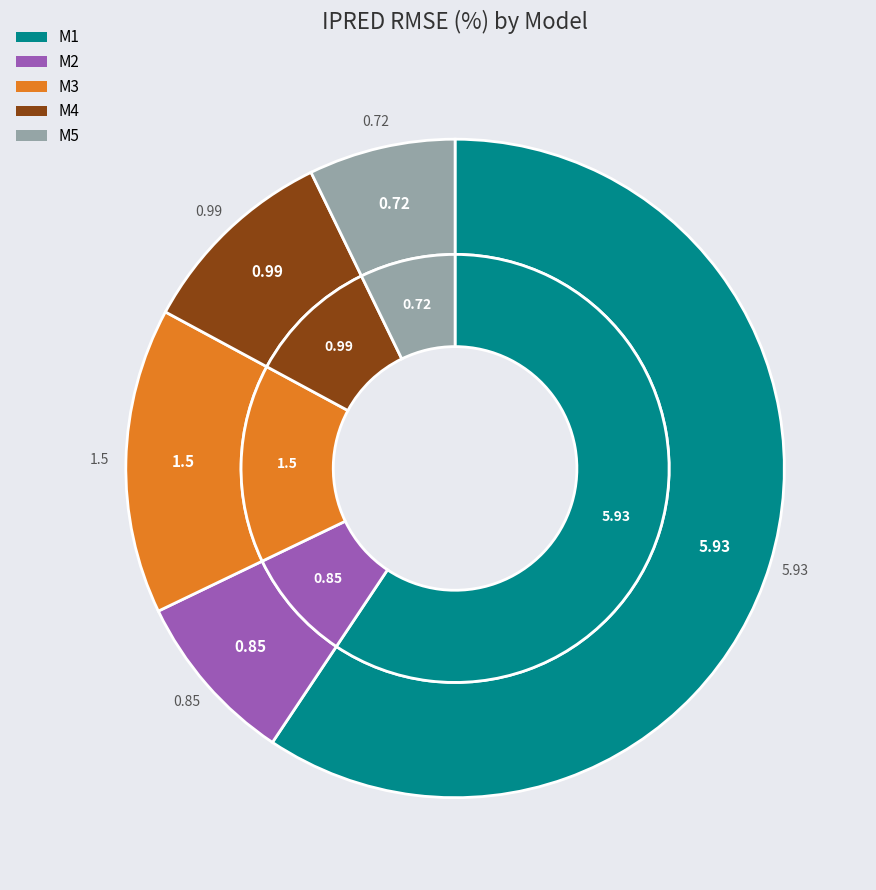

Which category has the smallest portion of the pie?

M5